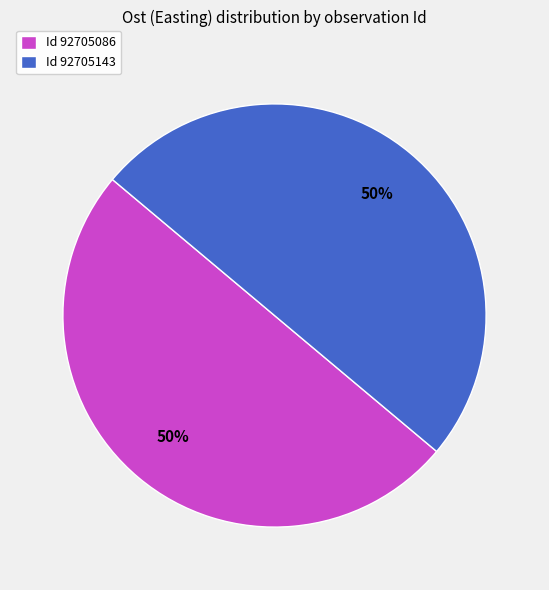

Do Id 92705143 and Id 92705086 together represent more than half of the pie?

Yes